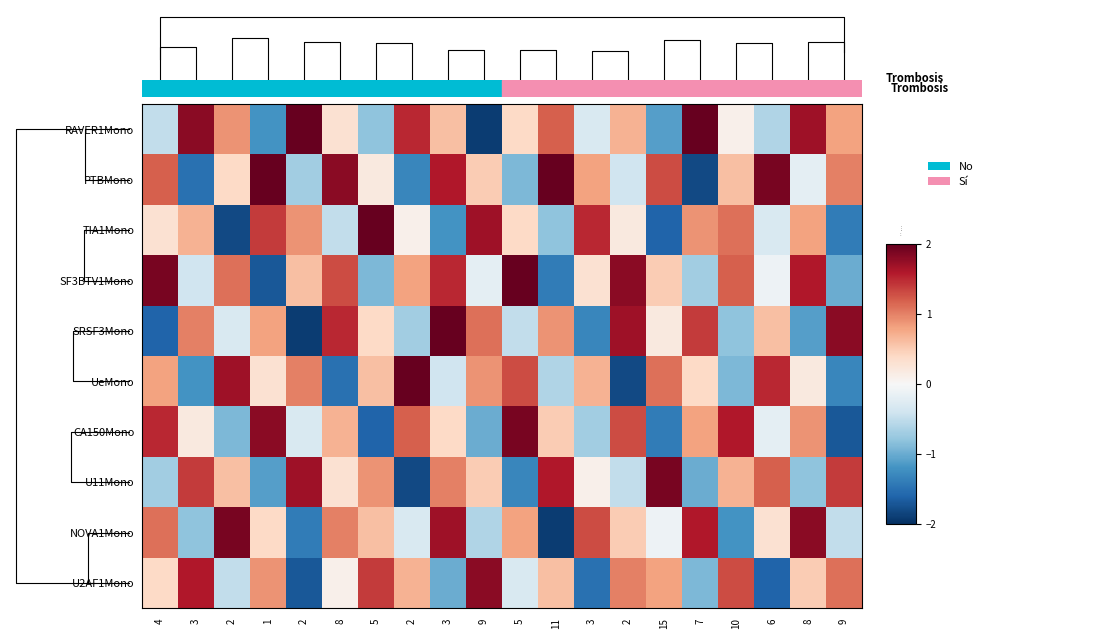

What is the sum of the SRSF3Mono values at 2 and 9?

0.8